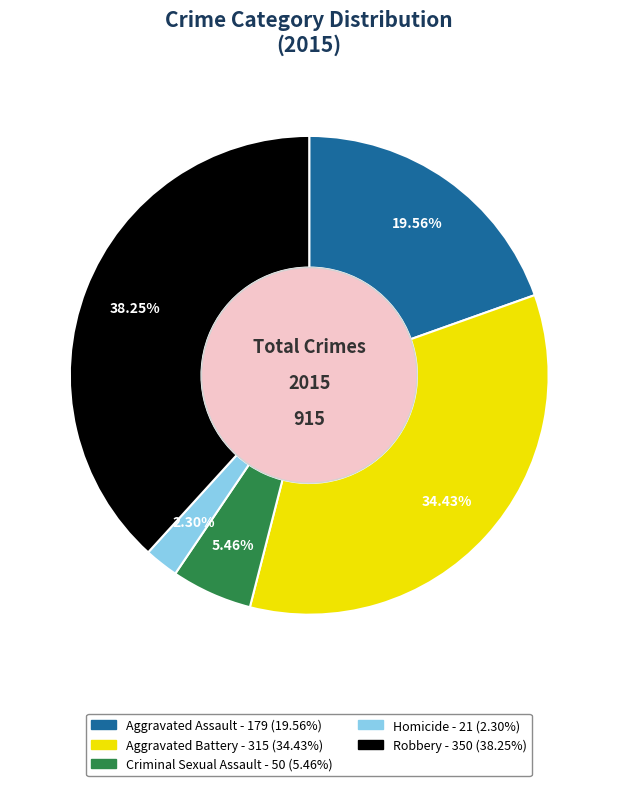

Count the number of slices in the pie.

5